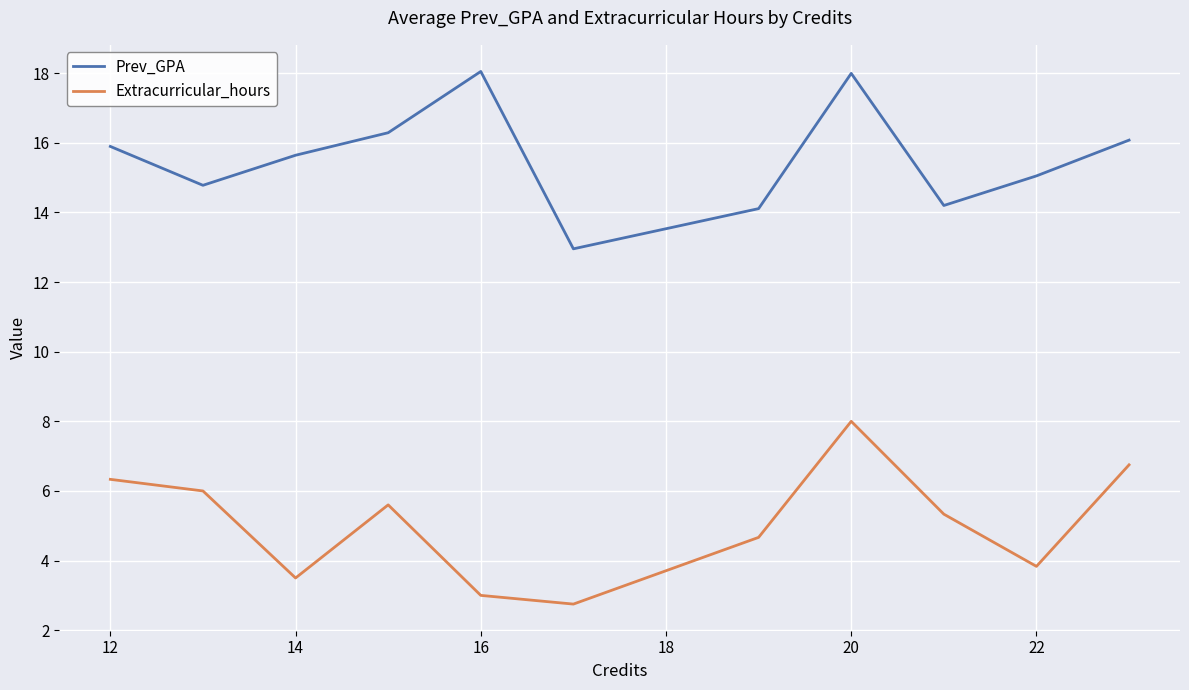

List the series in order of their peak value, highest first.

Prev_GPA, Extracurricular_hours